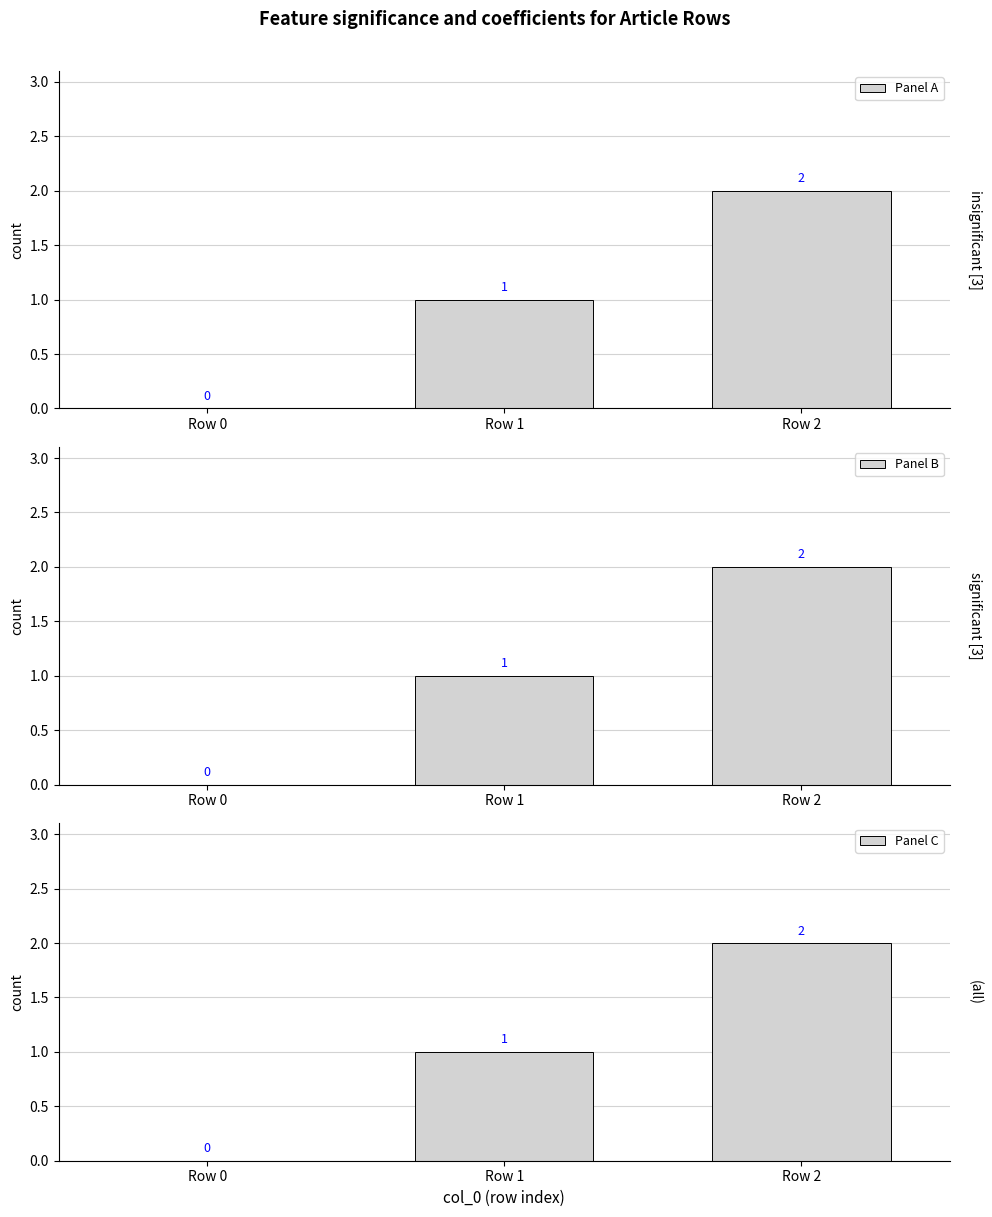

Reading left to right, extract all data points from this chart.

Panel A: 0	1	2
Panel B: 0	1	2
Panel C: 0	1	2